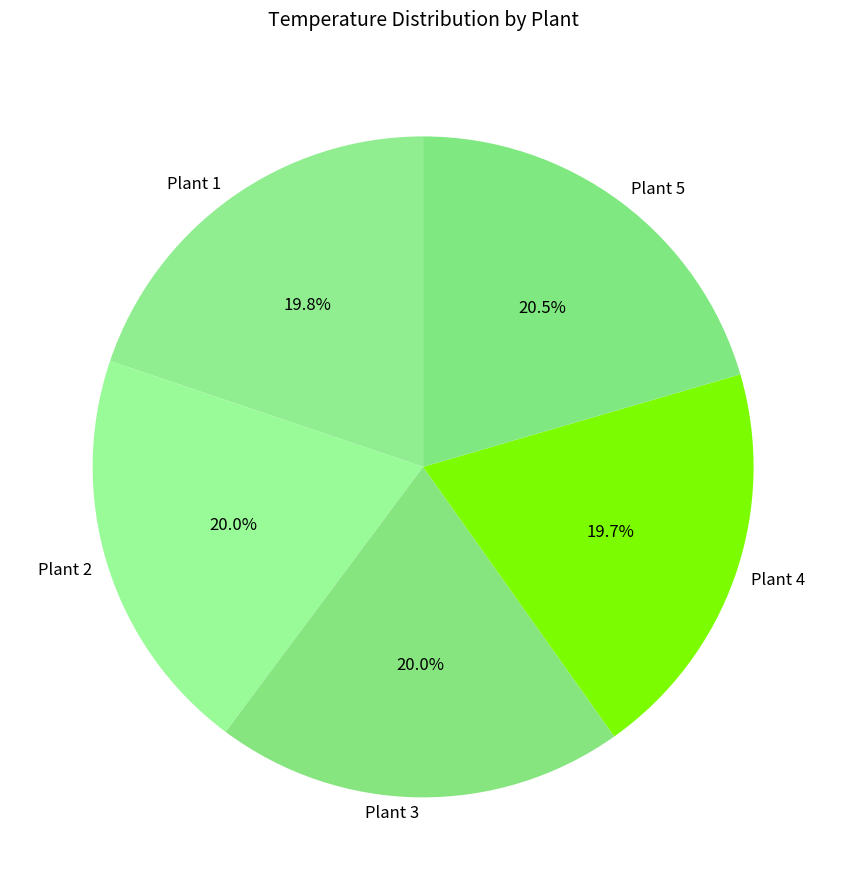

The Plant 3 slice represents 20% of the pie. True or false?

True